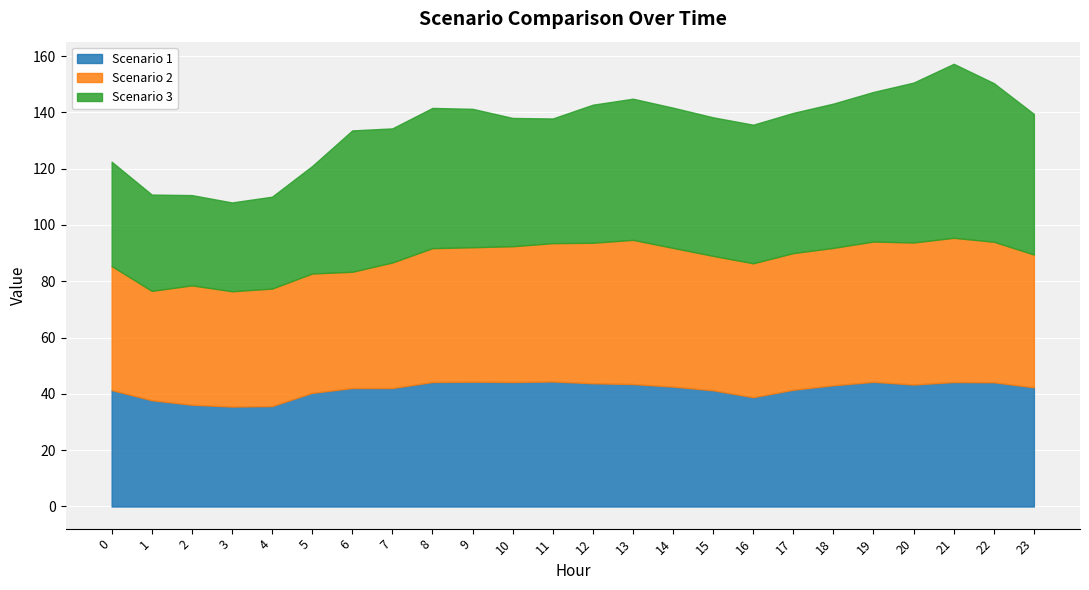

True or false: Scenario 2 has more than 0 interior local peaks.

True